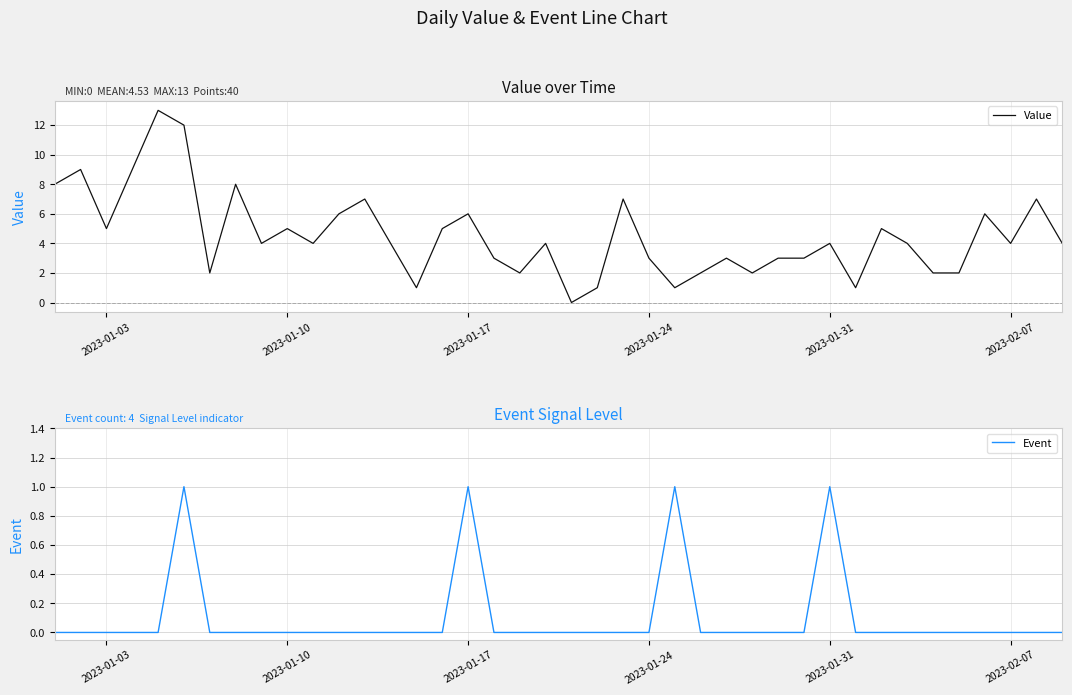

True or false: Event and Value intersect in this chart.

False